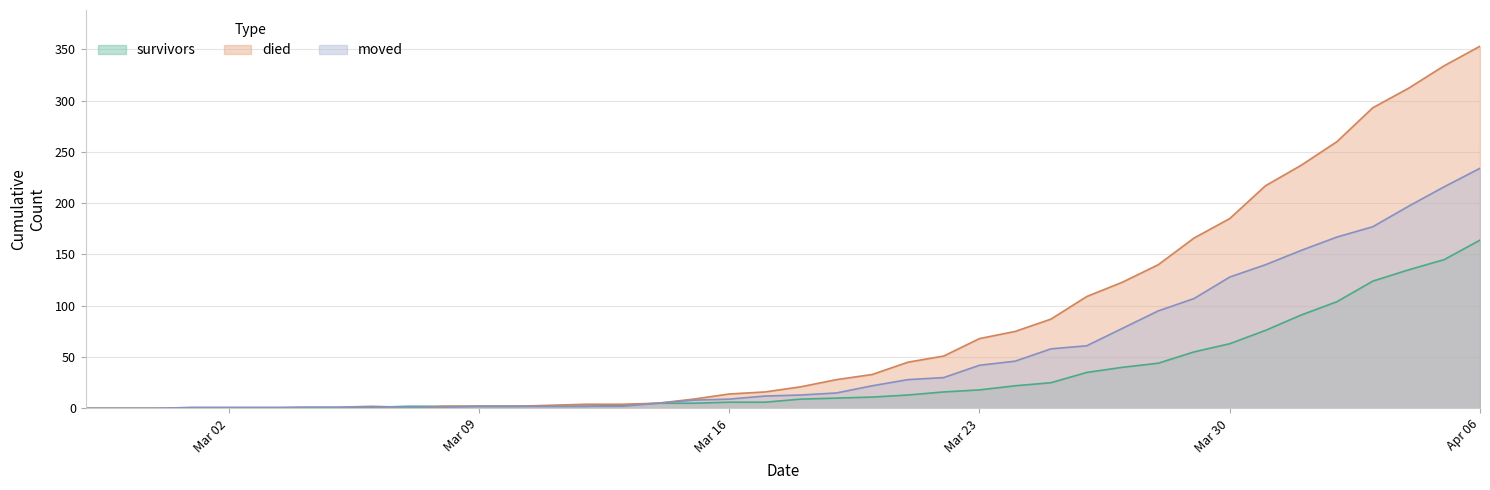

At which label does moved first exceed 13?

2020-03-19